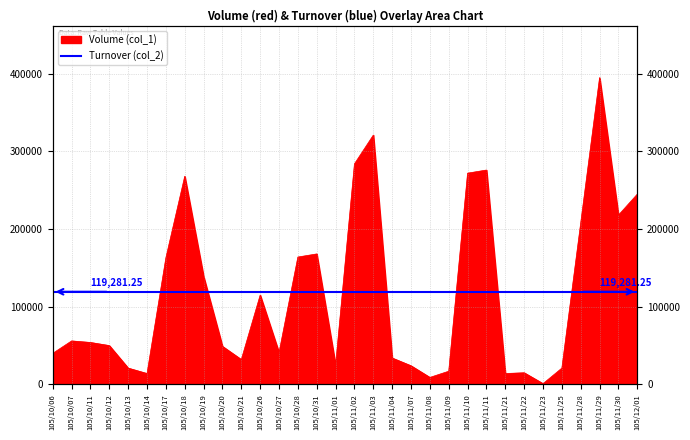

How many interior local valleys (lower than both neighbors) does the data have?

8